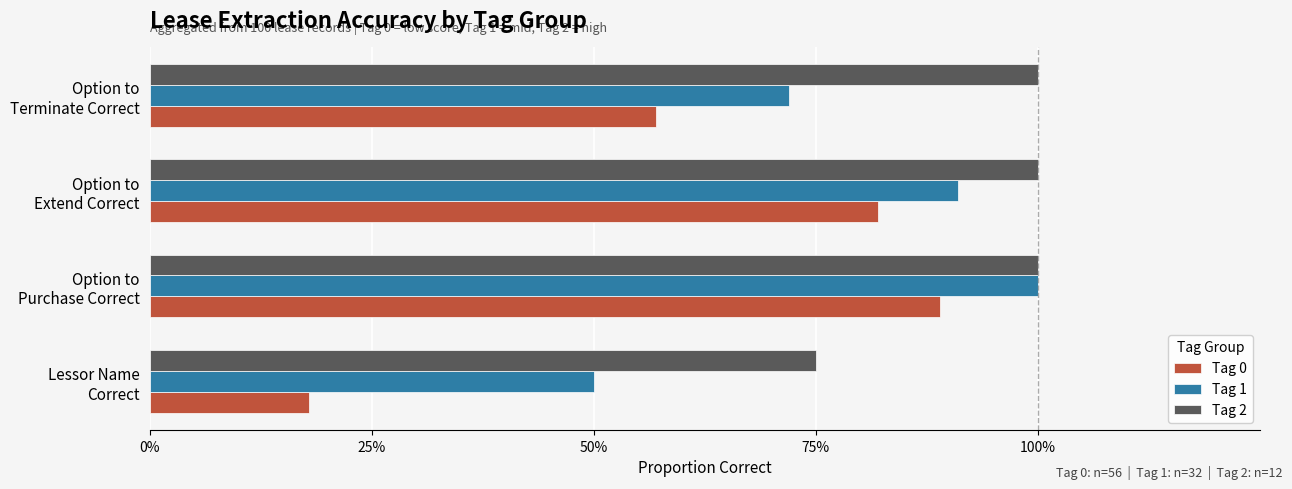

What is the maximum value shown in the chart?

1.0